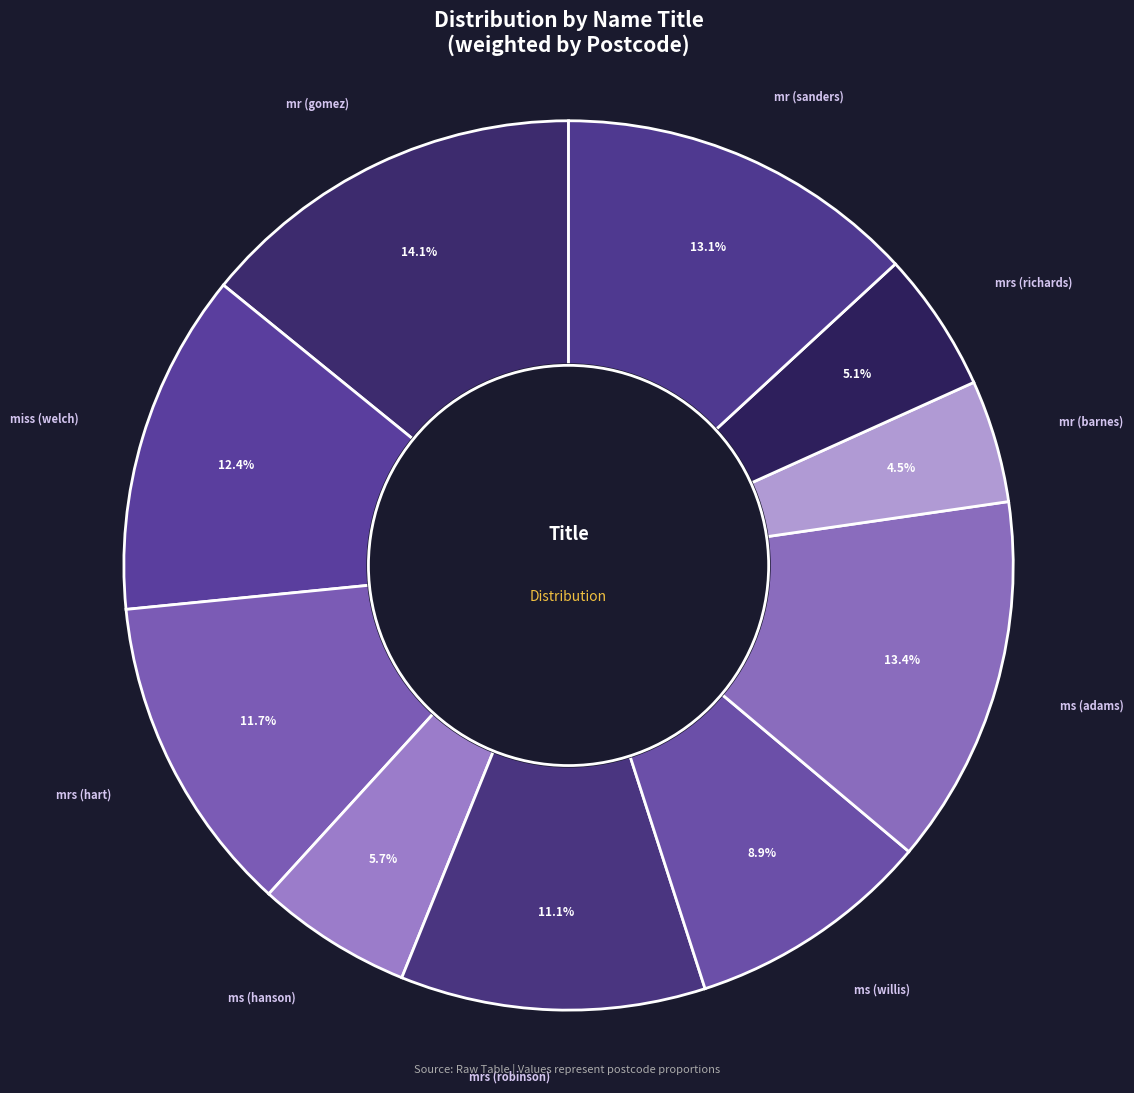

To the nearest percent, what percentage of the pie is mr (sanders)?

13%